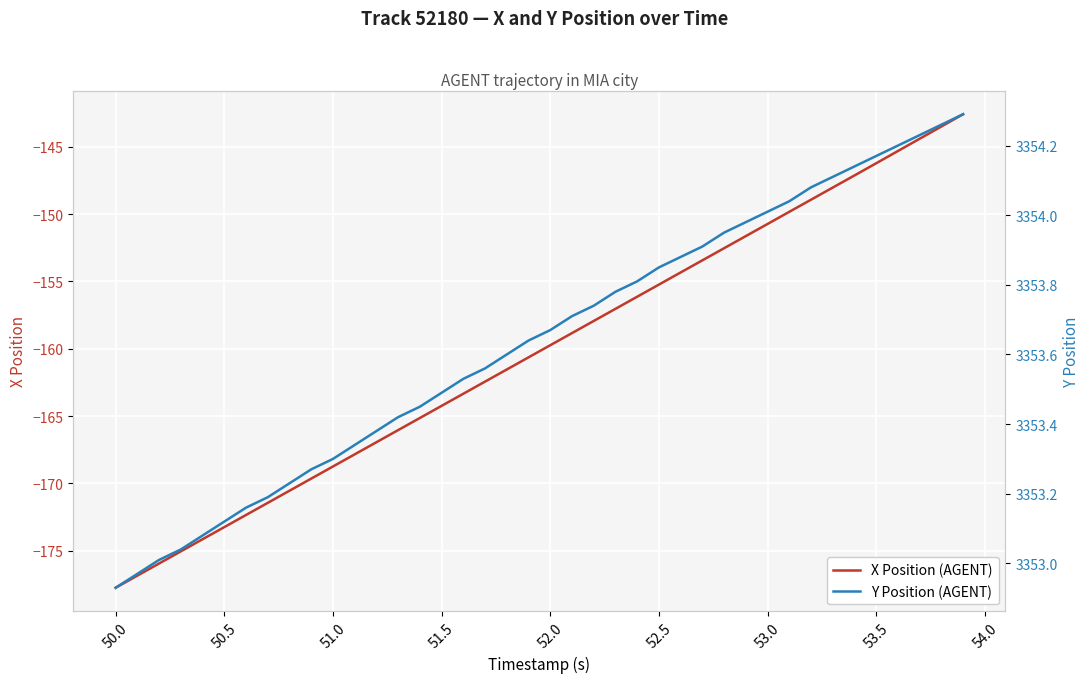

True or false: Y Position (AGENT) and X Position (AGENT) intersect in this chart.

False